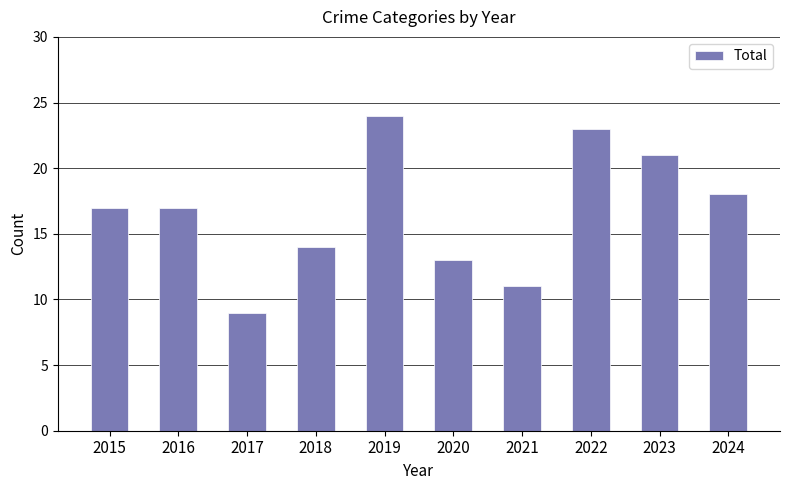

Read the value at 2021.

11